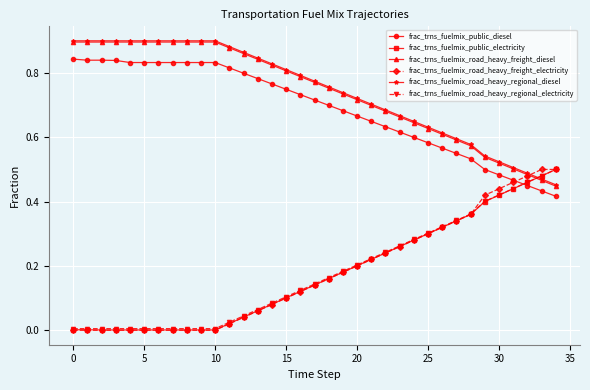

Which series ends up on top after the final intersection of frac_trns_fuelmix_public_diesel and frac_trns_fuelmix_road_heavy_regional_electricity?

frac_trns_fuelmix_road_heavy_regional_electricity